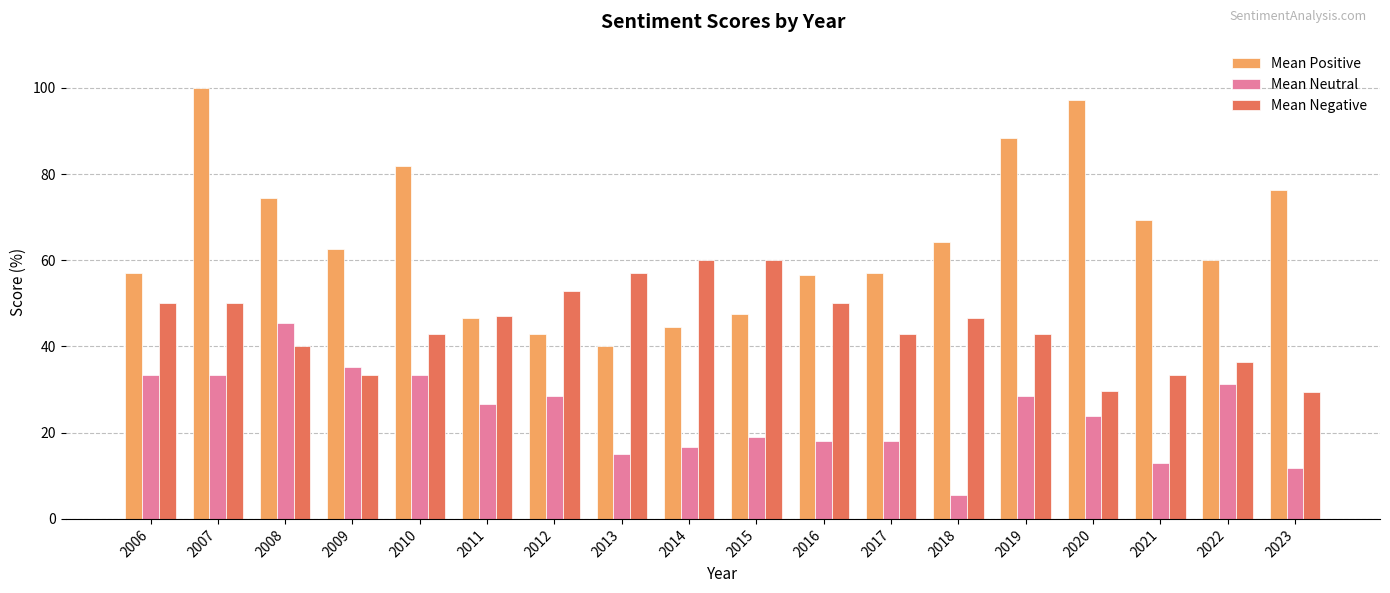

What is the difference between the Mean Positive values at 2013 and 2010?

41.8